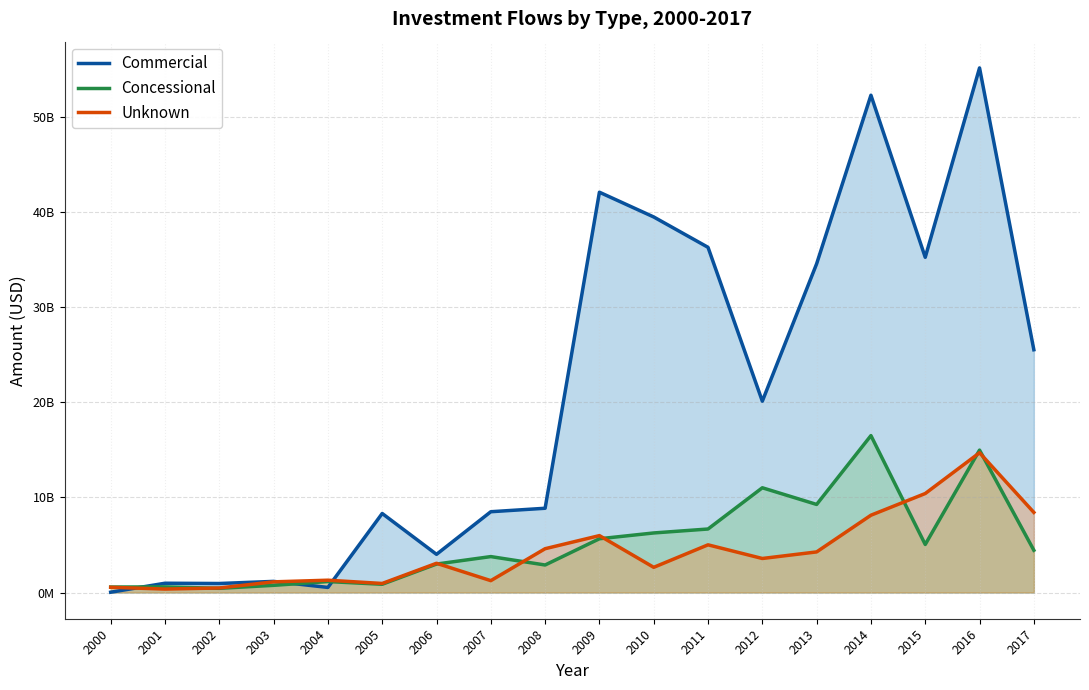

What is the value of the Unknown point at the 14th from the left?

4269955312.0